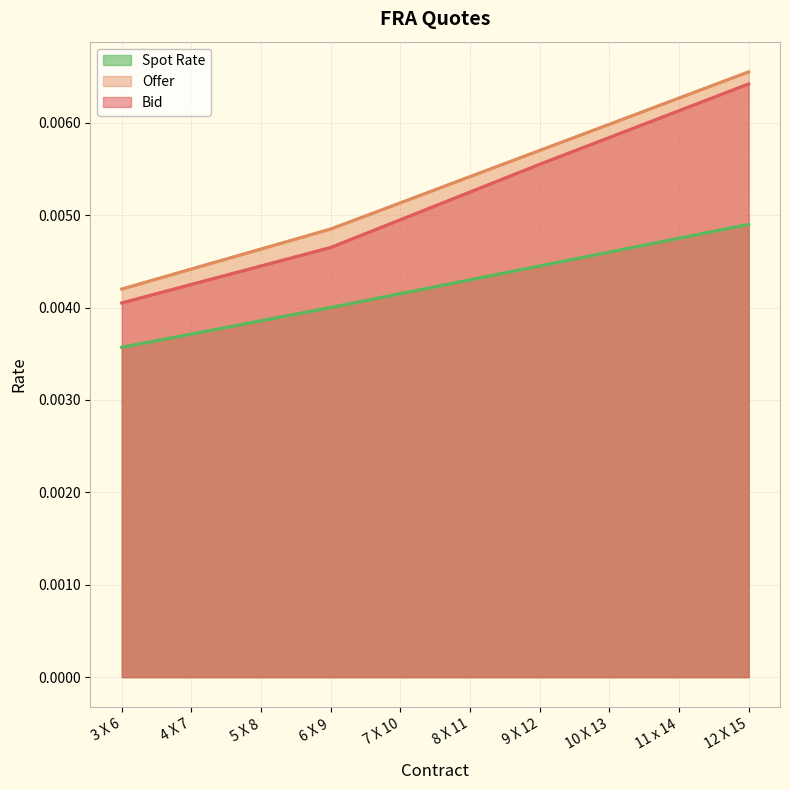

Which category has the highest value across all series?

12 X 15